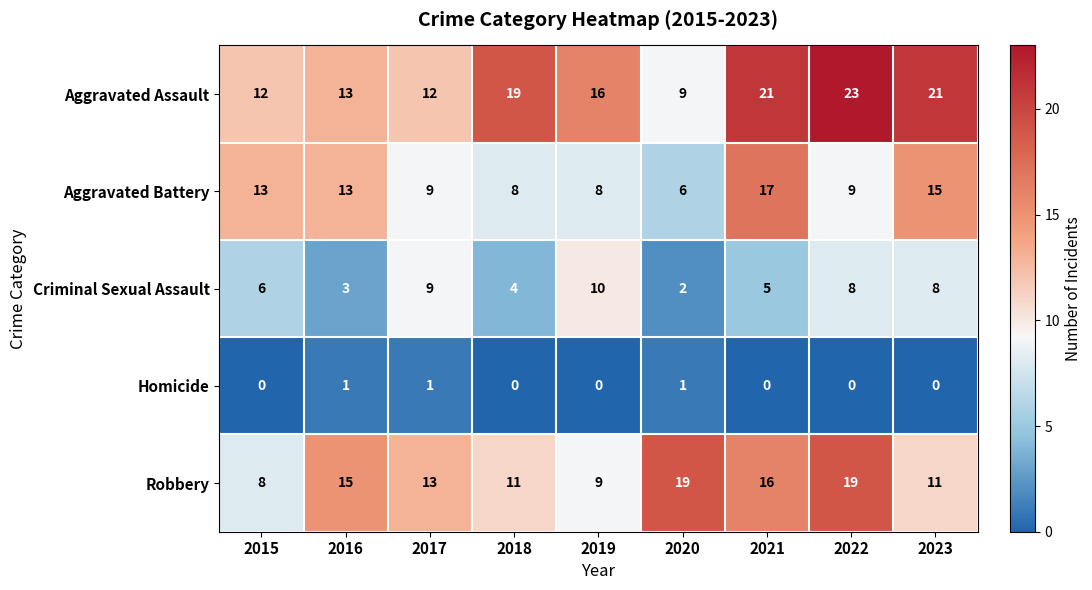

Is it true that Criminal Sexual Assault equals 6 at 2019?

False